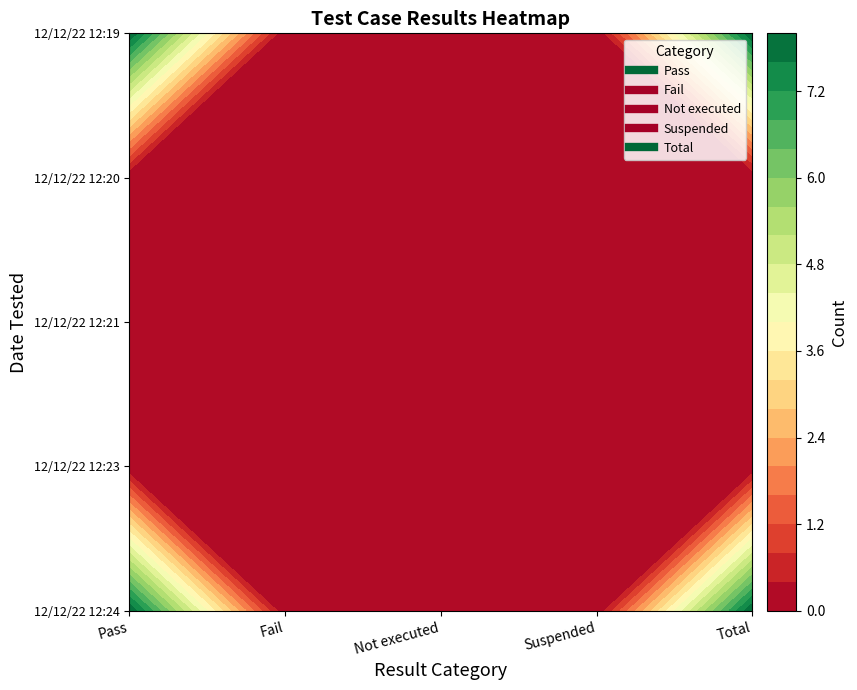

At 12/12/22 12:24, list the series in order from largest to smallest.

Pass, Total, Fail, Not executed, Suspended